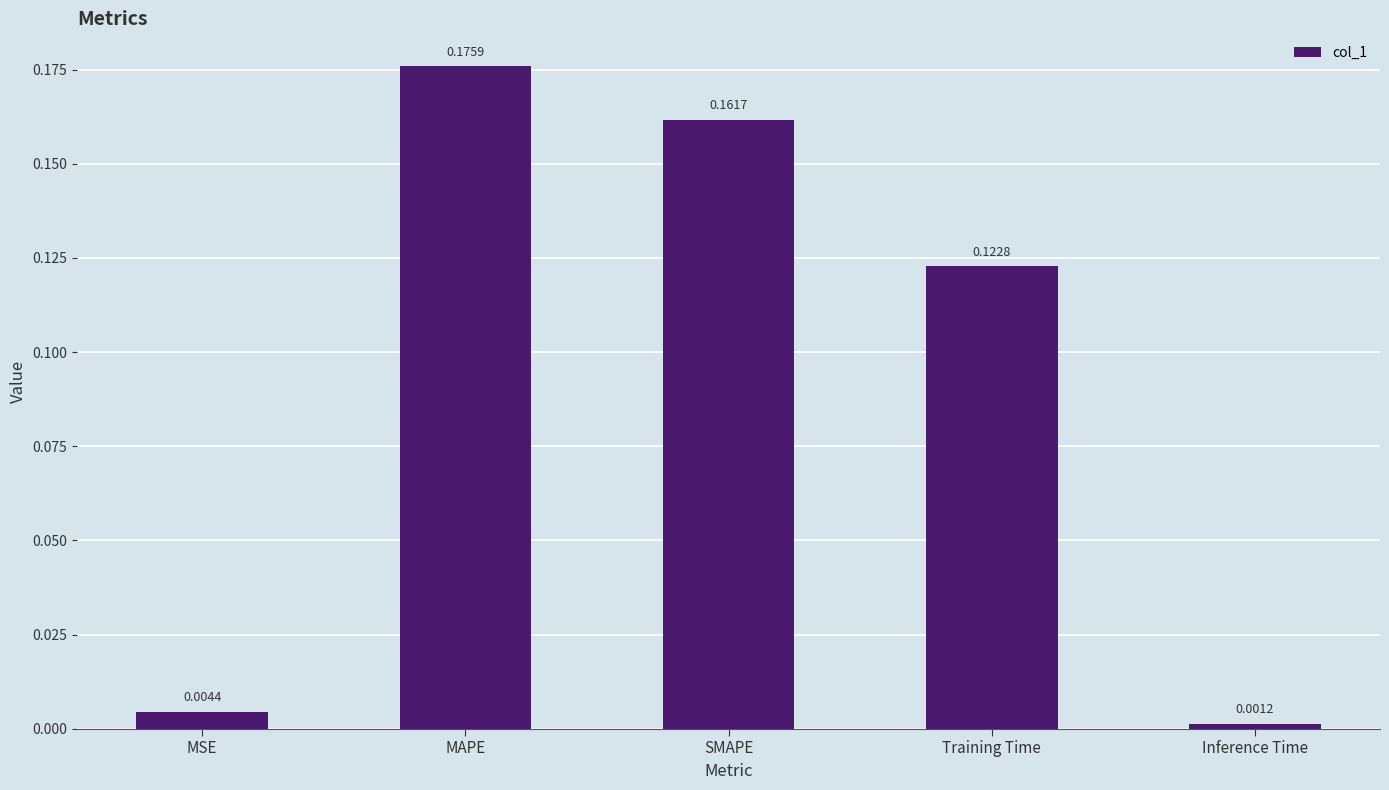

Which category has the lowest value across all series?

Inference Time